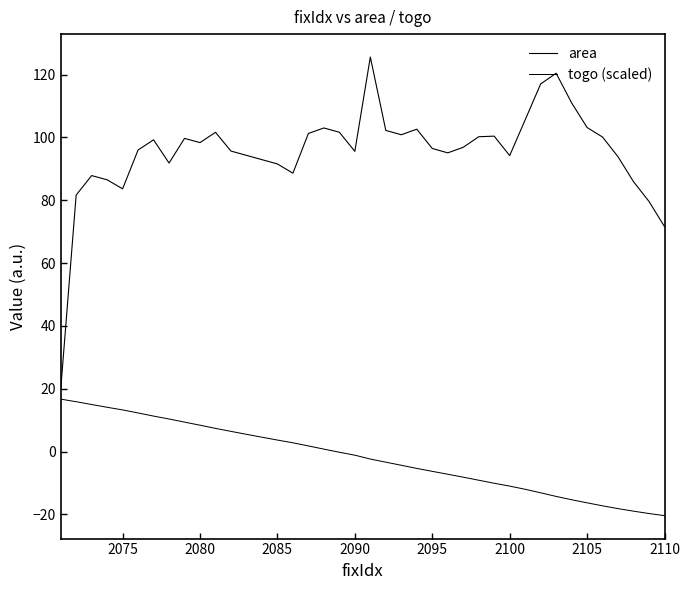

What is the value of the togo (scaled) point at the 22nd from the left?

-3.4